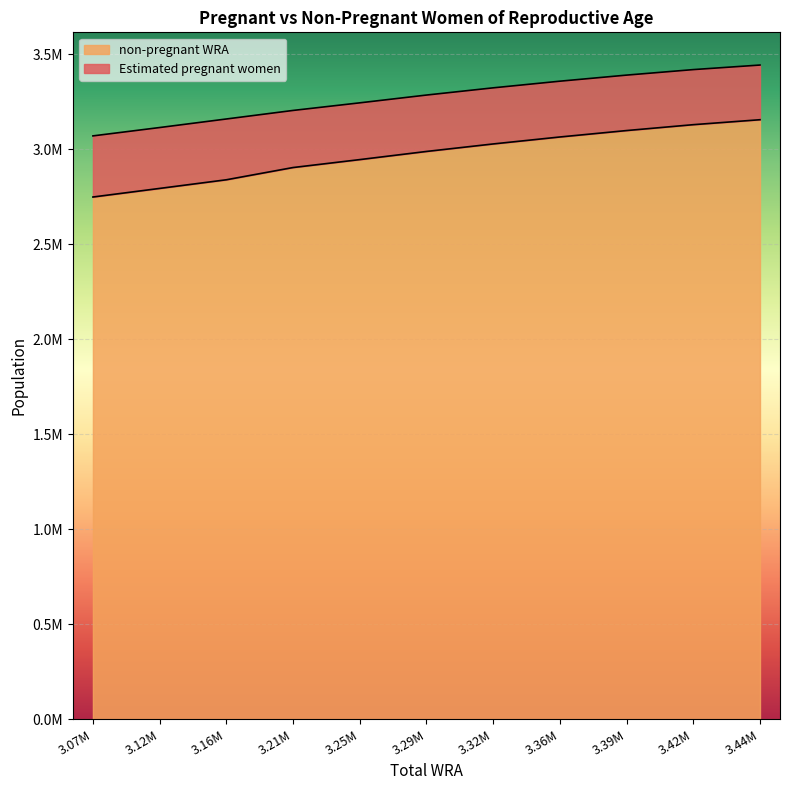

What is the difference between the maximum and minimum values?

406938.1